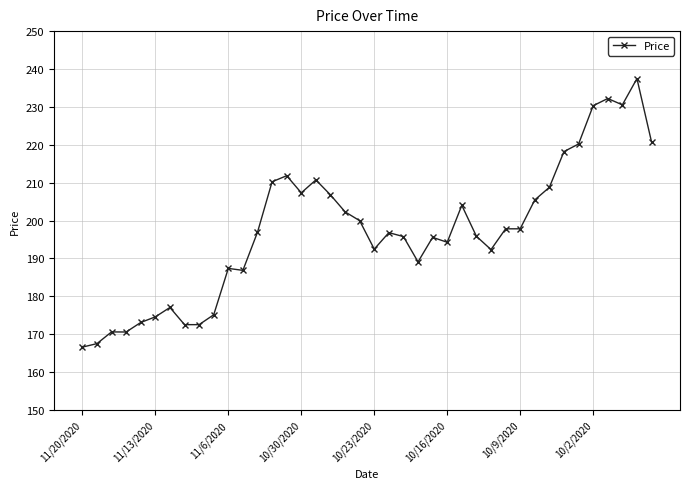

What is the difference between the maximum and minimum values?

70.9